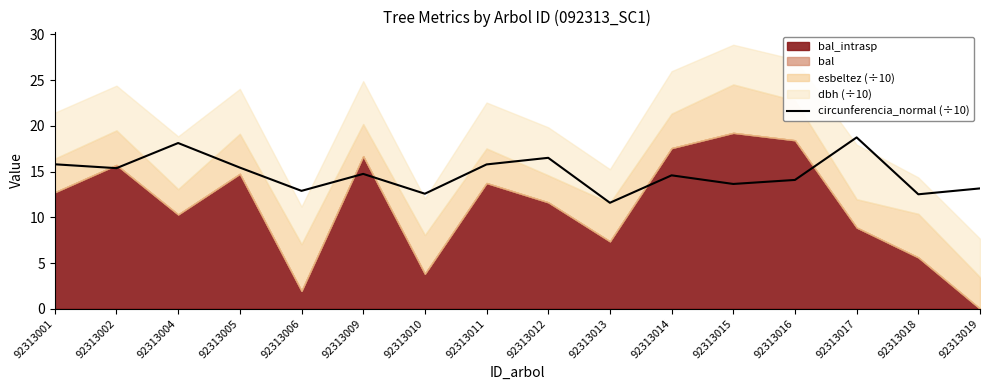

Reading right to left, extract all data points from this chart.

92313019=13.2	92313018=12.5	92313017=18.7	92313016=14.1	92313015=13.7	92313014=14.6	92313013=11.6	92313012=16.5	92313011=15.8	92313010=12.6	92313009=14.8	92313006=12.9	92313005=15.4	92313004=18.1	92313002=15.4	92313001=15.8